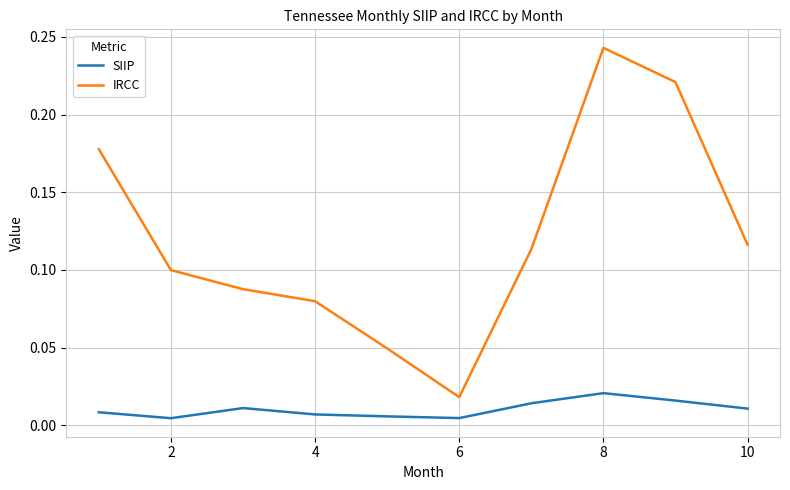

In SIIP, how many points are higher than both neighbors (excluding endpoints)?

2